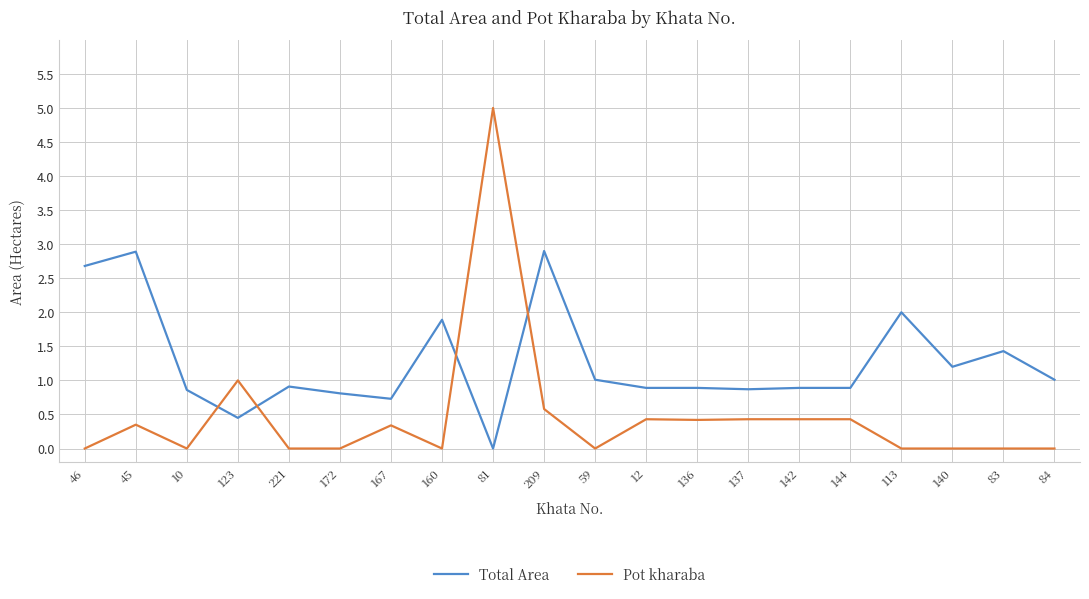

Which series changed the most between 12 and 113?

Total Area